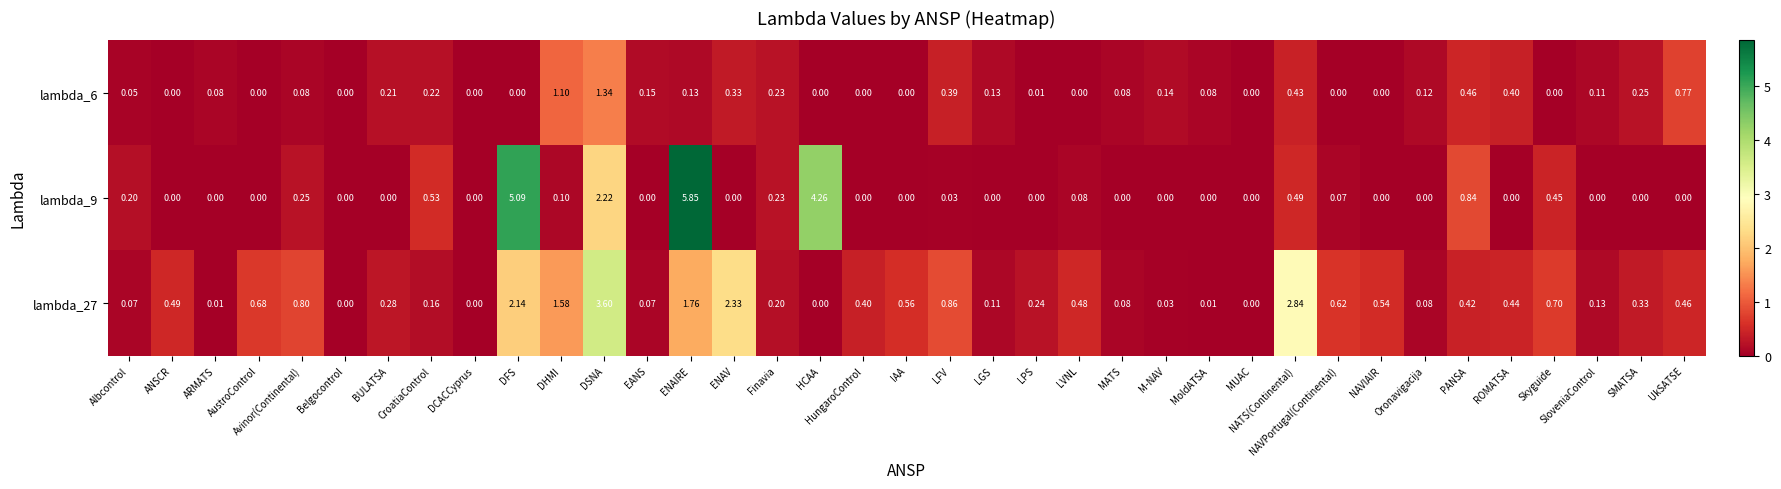

Which series has the widest spread of values?

lambda_9